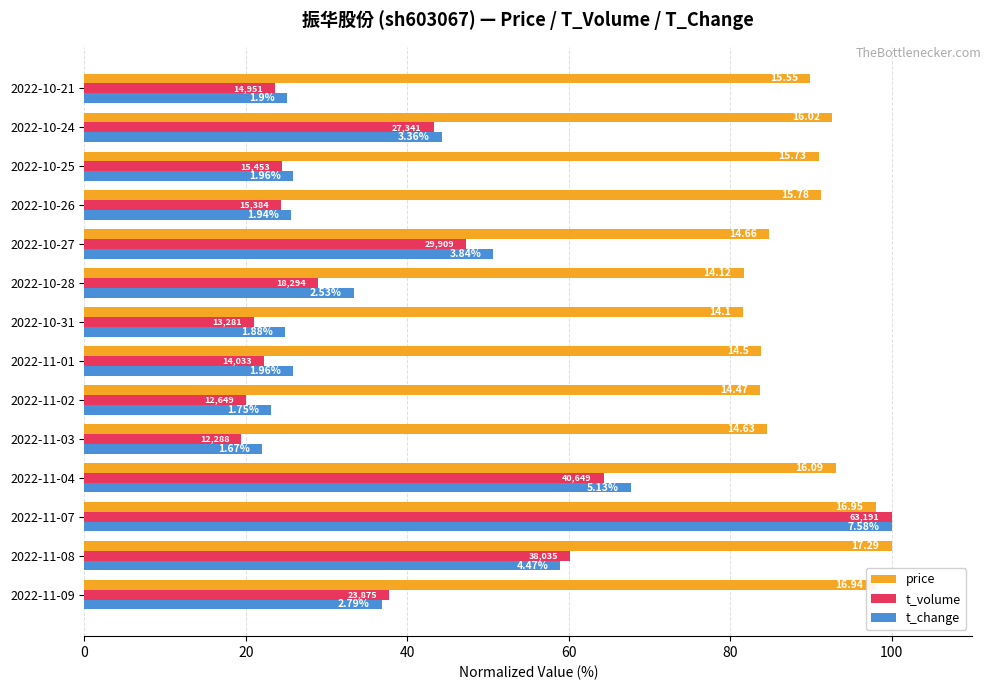

What is the smallest value displayed?

19.4